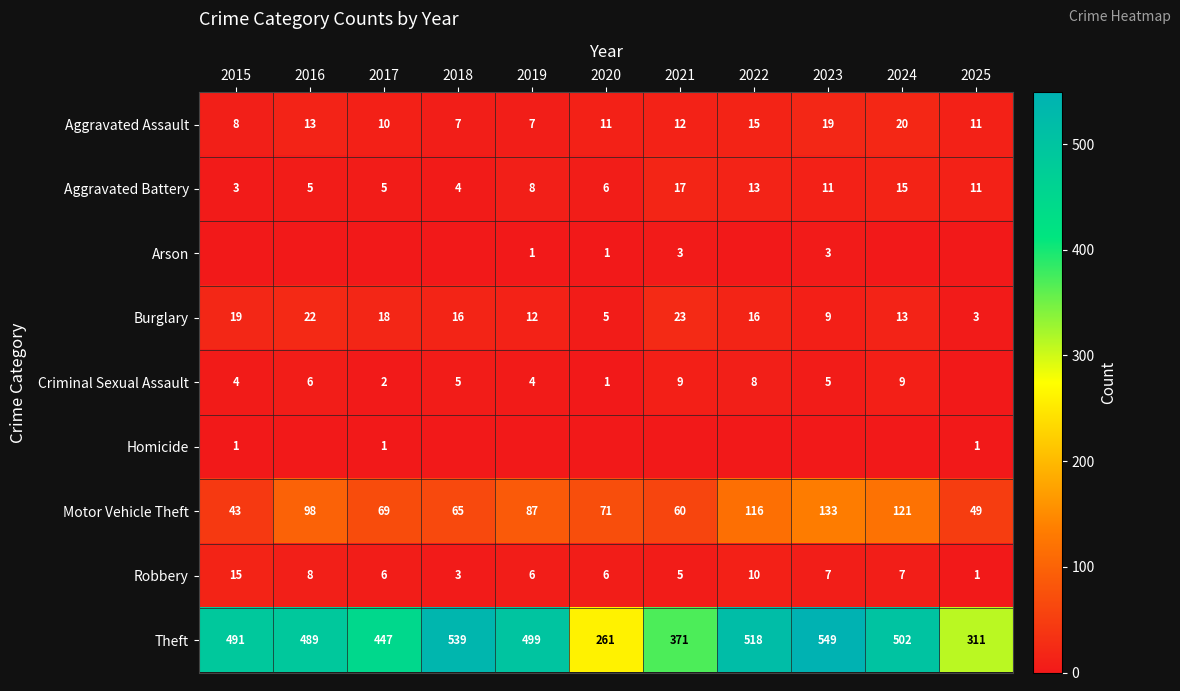

True or false: Arson has a value of 1 at 2023.

False